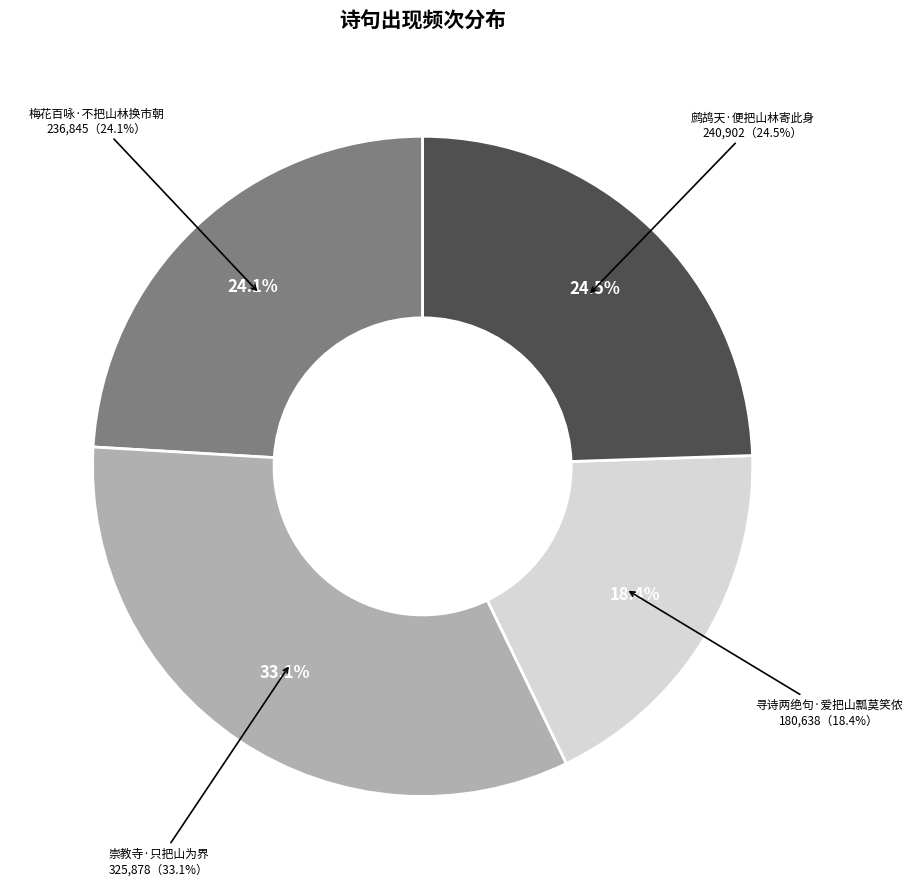

Is it true that 鹧鸪天·便把山林寄此身 is 24% of the pie?

True